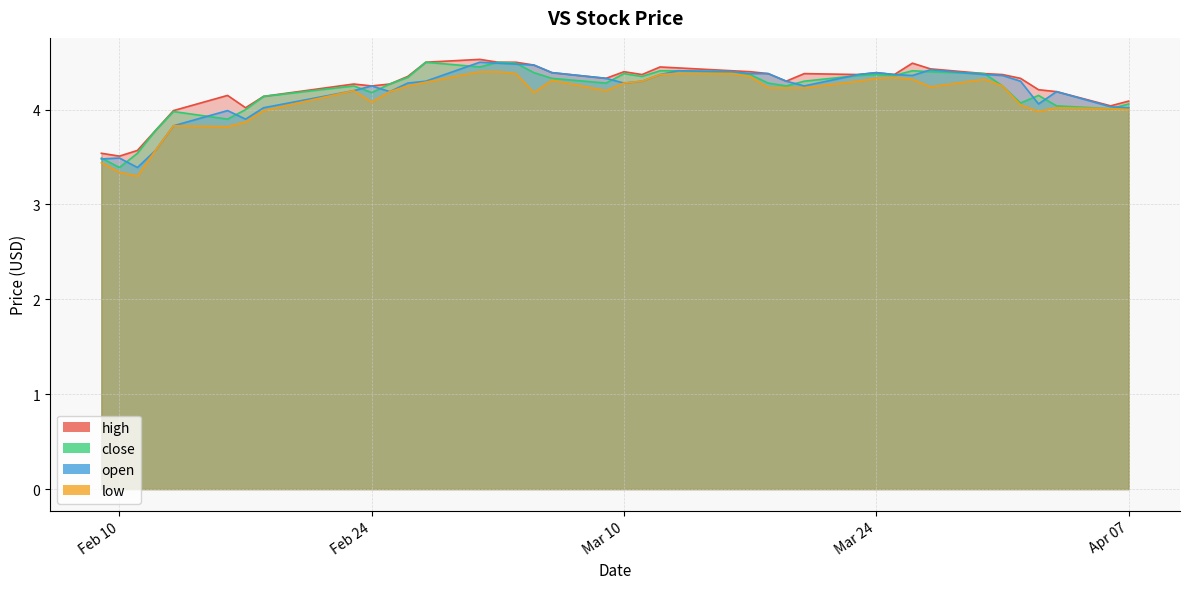

List the labels in order of close value, largest first.

2015-02-27, 2015-03-03, 2015-03-04, 2015-03-02, 2015-03-12, 2015-03-13, 2015-03-26, 2015-03-16, 2015-03-27, 2015-03-05, 2015-03-10, 2015-03-30, 2015-03-17, 2015-03-24, 2015-03-23, 2015-03-25, 2015-03-11, 2015-02-26, 2015-03-06, 2015-03-20, 2015-03-09, 2015-03-18, 2015-02-25, 2015-02-23, 2015-03-19, 2015-03-31, 2015-02-24, 2015-04-02, 2015-02-18, 2015-04-01, 2015-04-07, 2015-04-03, 2015-04-06, 2015-02-17, 2015-02-13, 2015-02-16, 2015-02-12, 2015-02-11, 2015-02-09, 2015-02-10